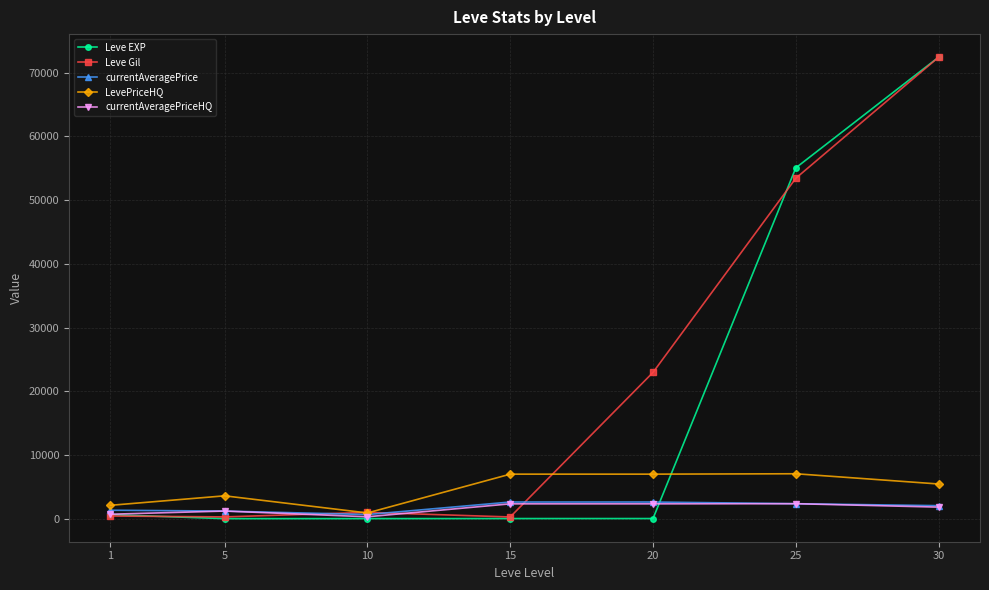

Which series has the largest range (max minus min)?

Leve EXP